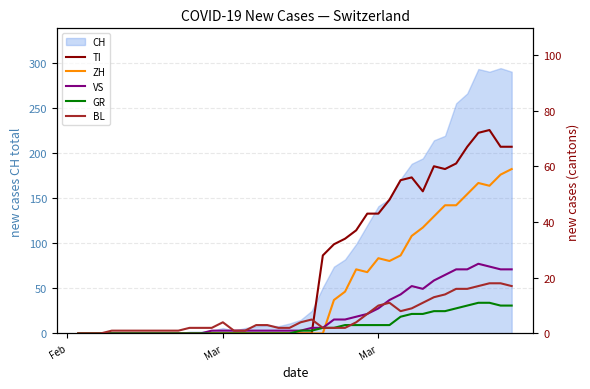

How many data points in BL are above 3?

18